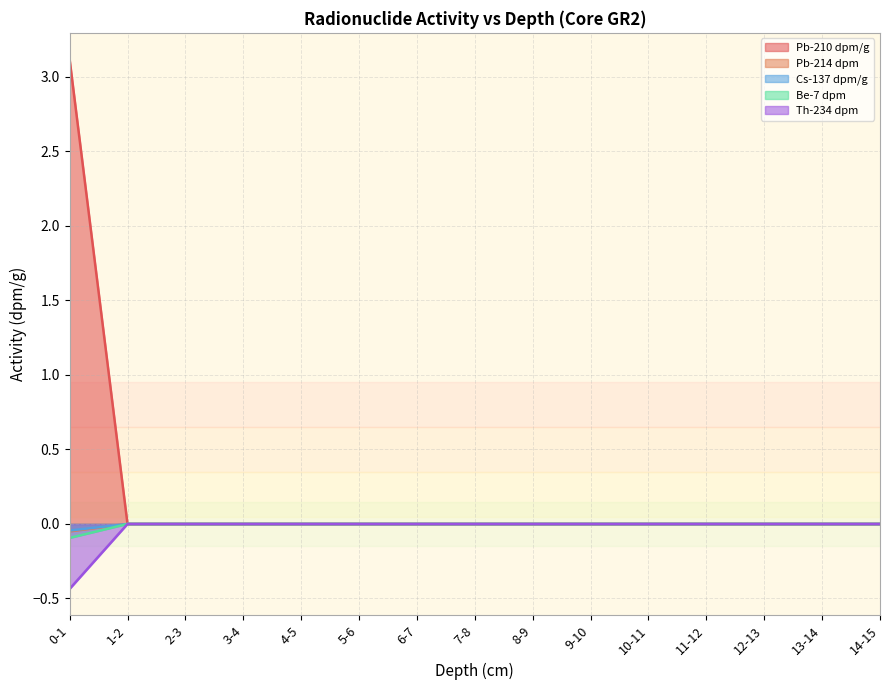

The value of Th-234 dpm at 0-1 is -0.7. True or false?

False